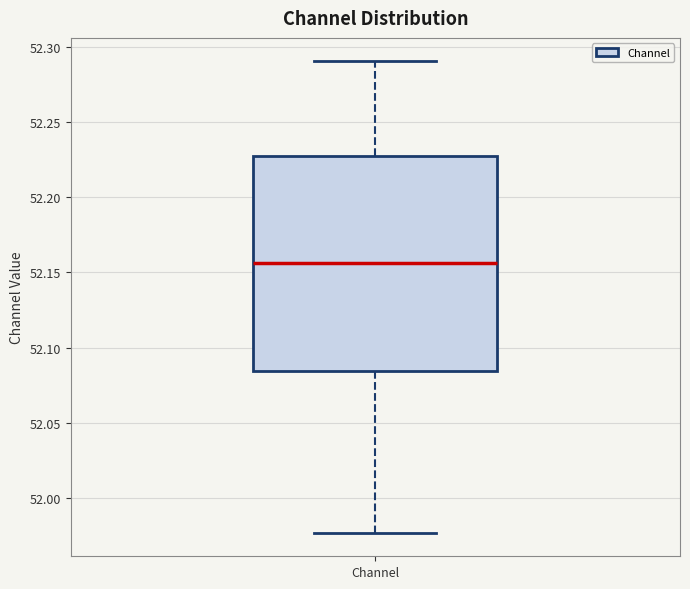

Read this box plot against the y-axis: the position of the median line, the range covered by the box, and the ends of both whiskers. The values are not printed on the chart, so give them approximately, as read against the axis.

median 52.155, box 52.085 to 52.225, whiskers 51.975 to 52.290